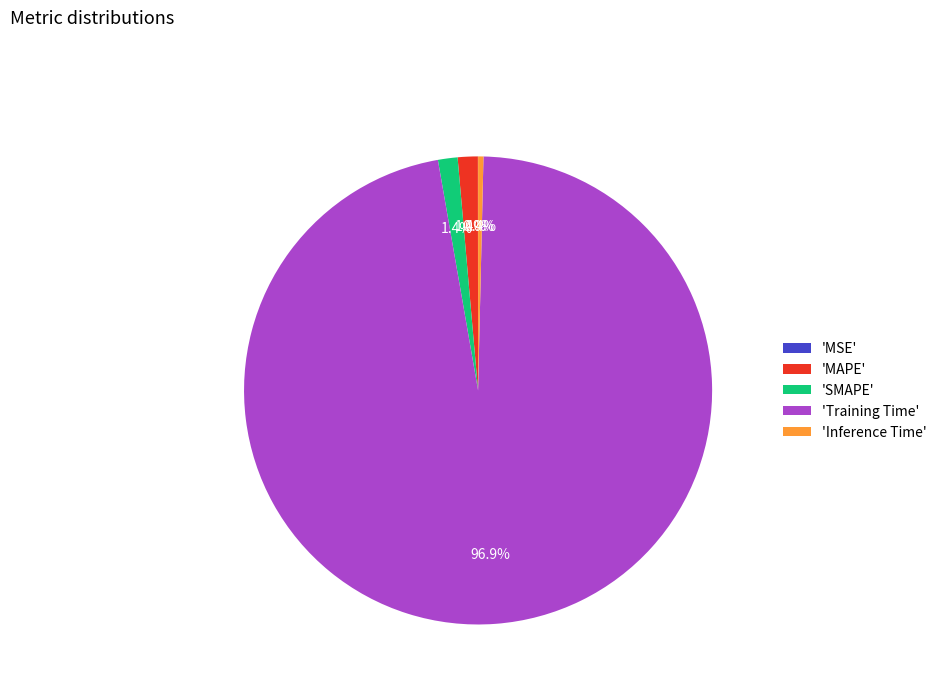

Is the sum of 'MAPE' and 'SMAPE' greater than half?

No